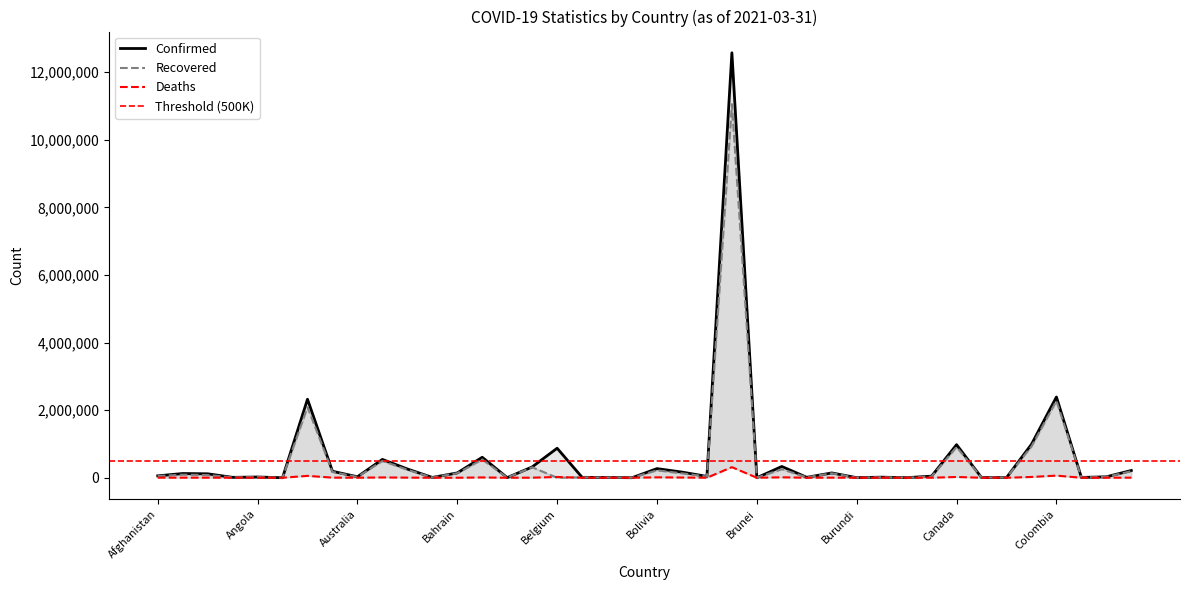

At which category does Confirmed reach its first local peak?

Albania